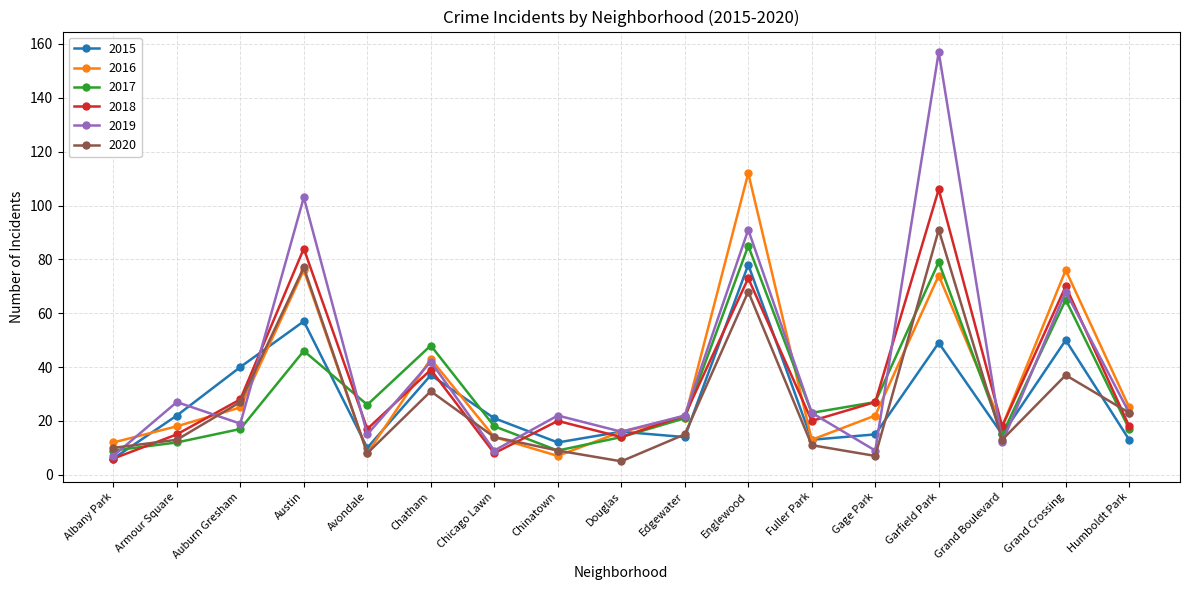

In 2020, how many points are lower than both neighbors (excluding endpoints)?

4